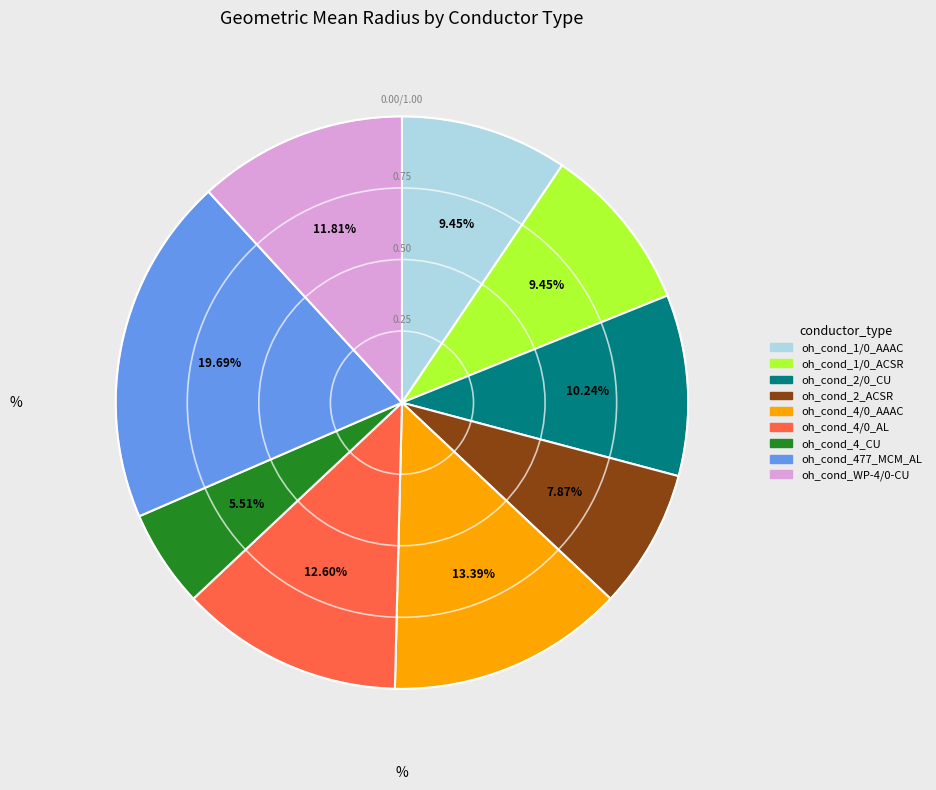

Does any single category account for the majority?

No